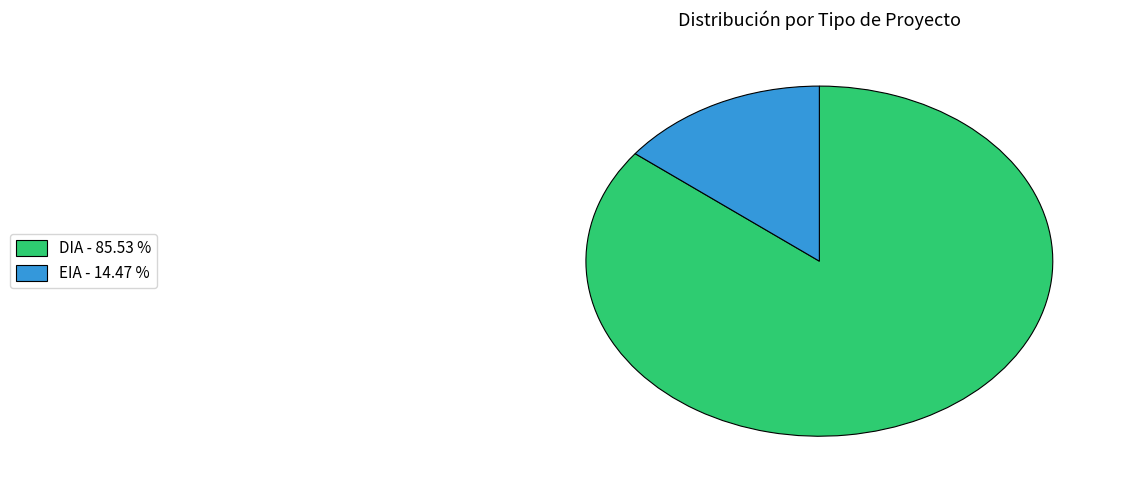

Count the number of slices in the pie.

2